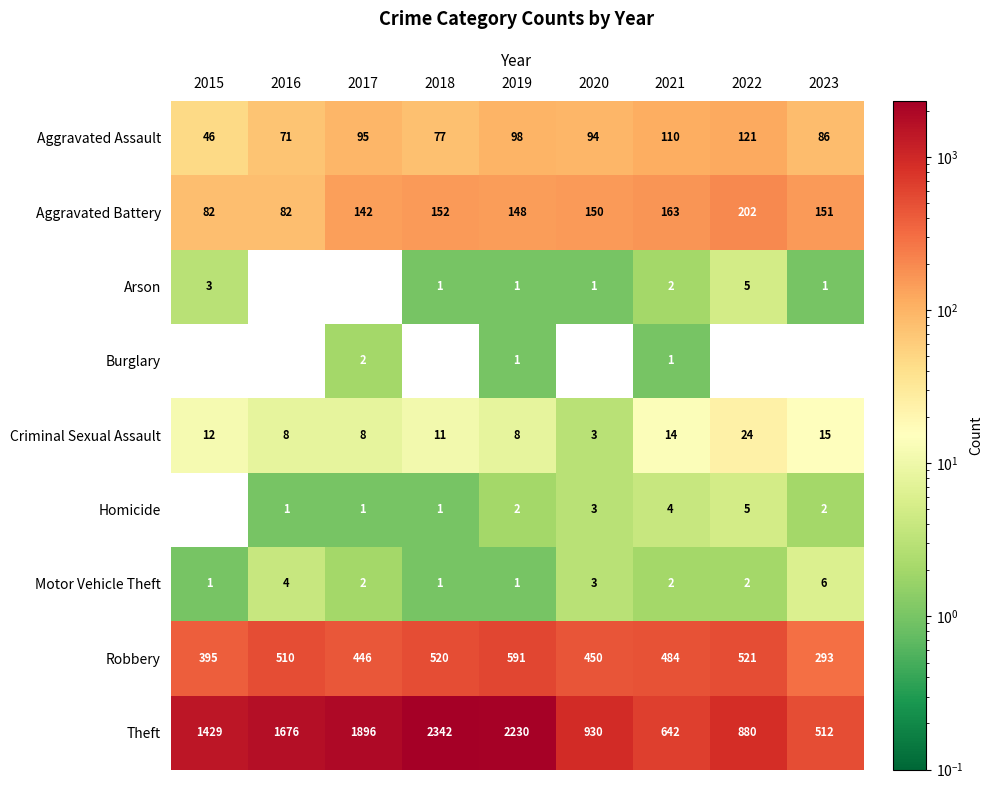

What is the sum of the Homicide values at 2017 and 2023?

3